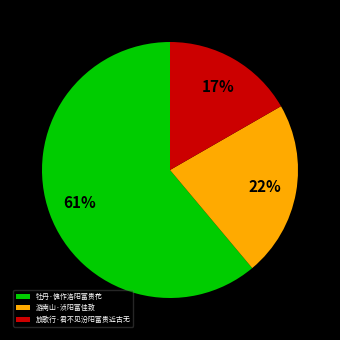

Is the sum of 牡丹·愧作洛阳富贵花 and 放歌行·君不见汾阳富贵近古无 greater than half?

Yes